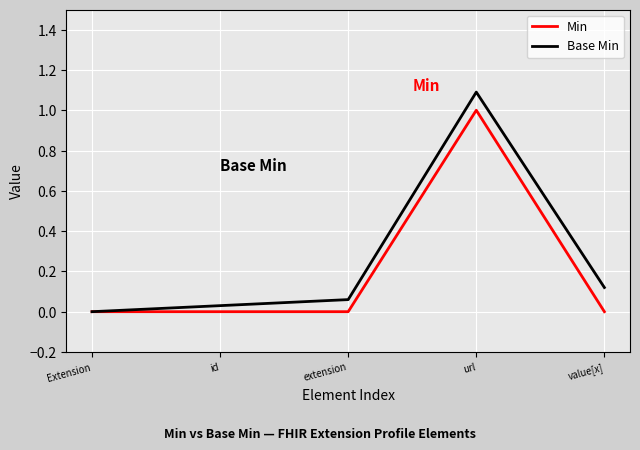

Is it true that Min equals -0.4 at value[x]?

False